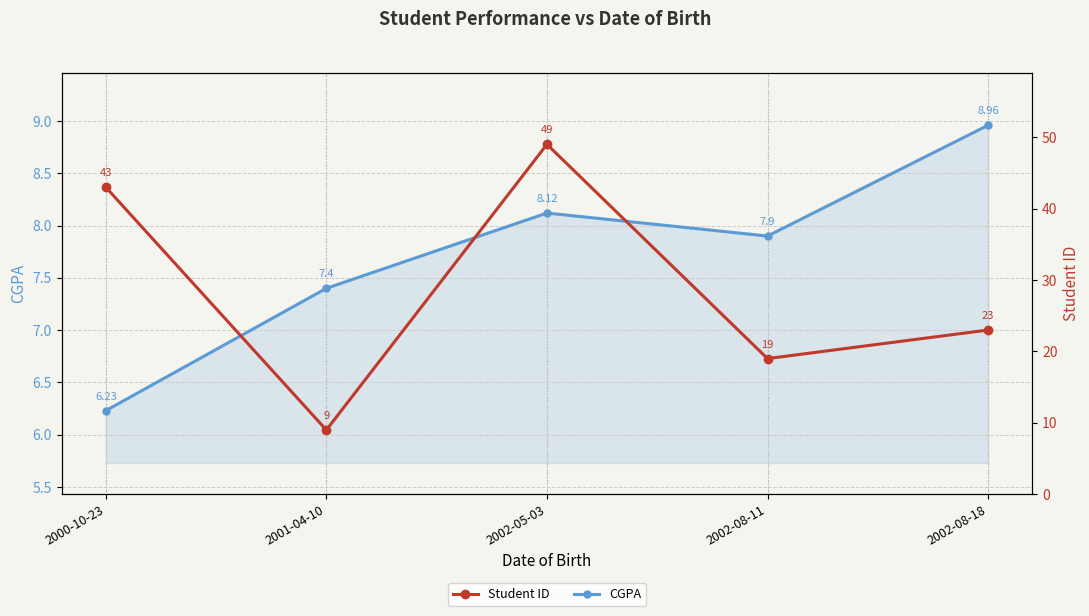

At which category does the chart reach its minimum across all series?

2000-10-23